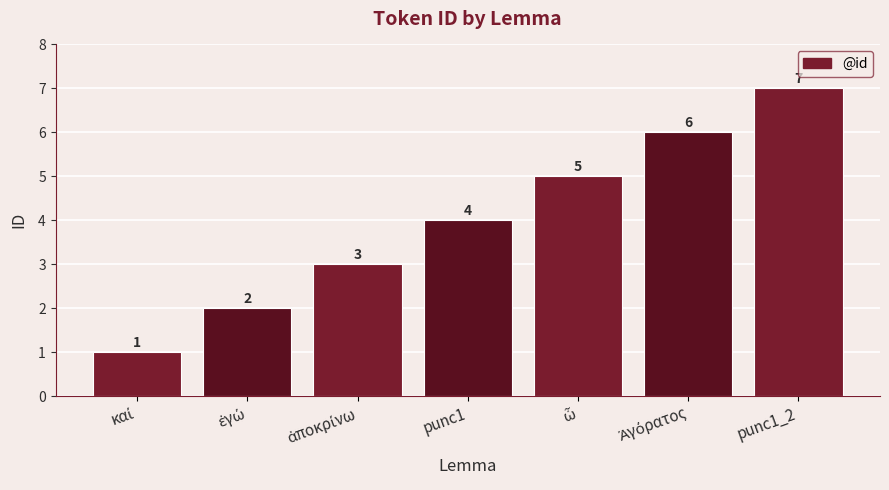

Count the values in the range 2 to 6.

5